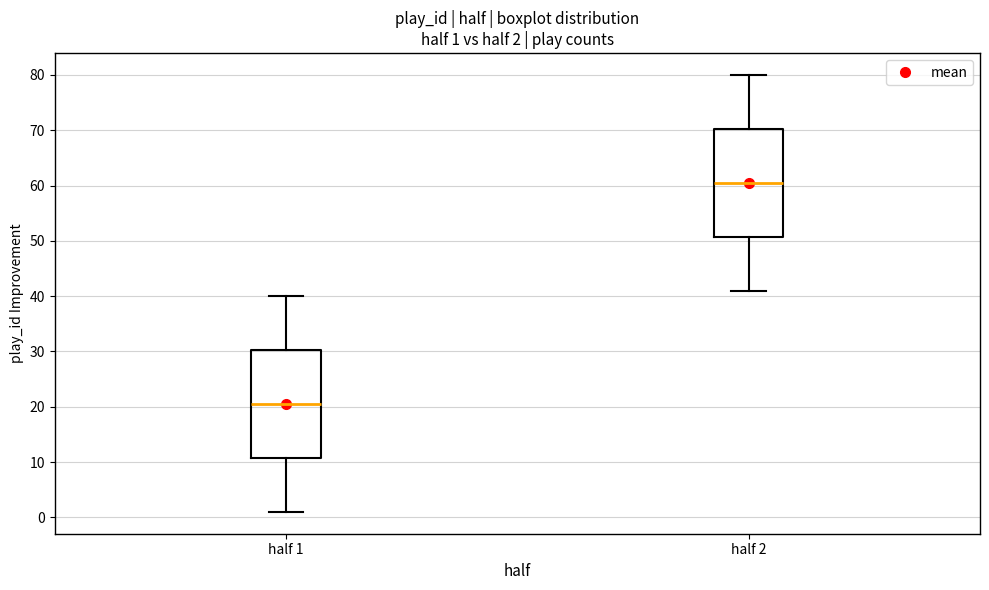

Which box has the highest median line?

half 2